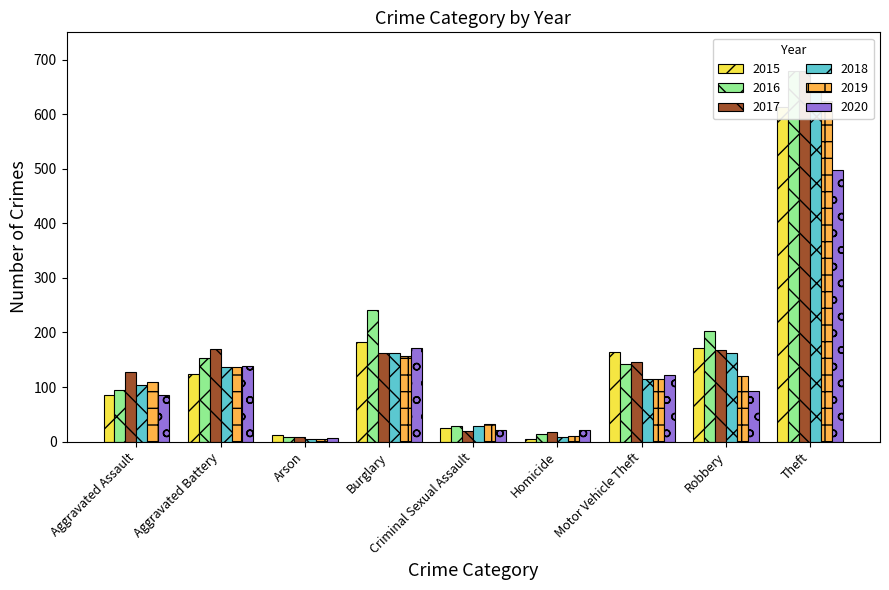

What is the difference between the maximum and second lowest values in the 2017 series?

662